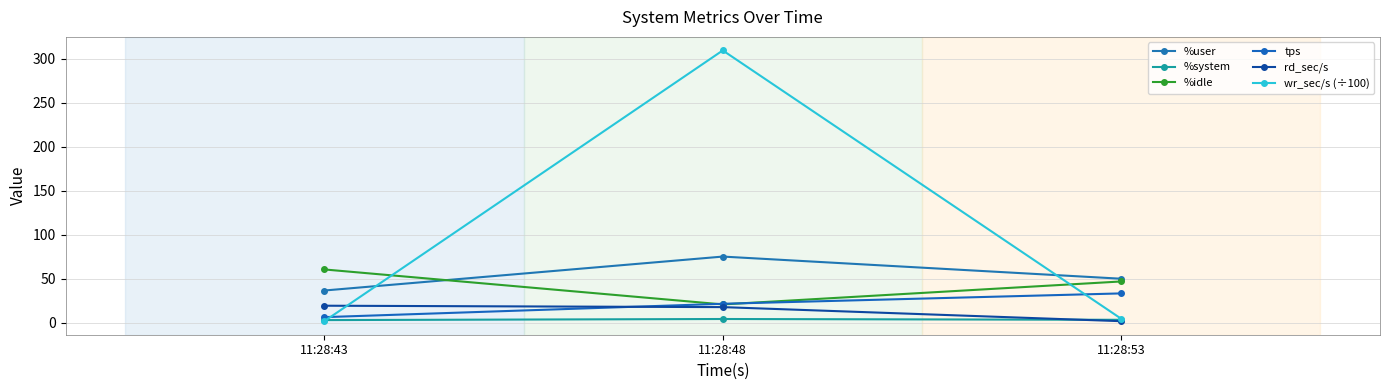

Which has a higher value, 11:28:48 or 11:28:53?

11:28:48